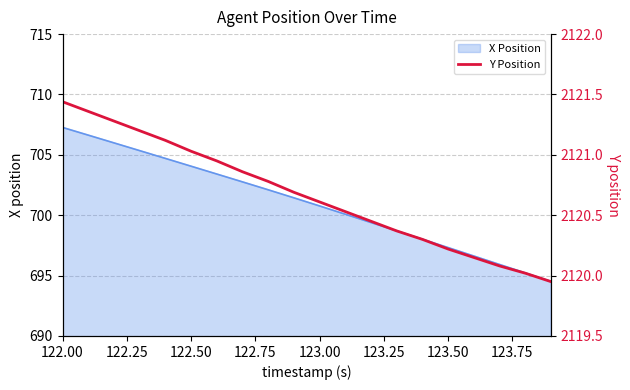

What is the minimum value for X Position?

694.5